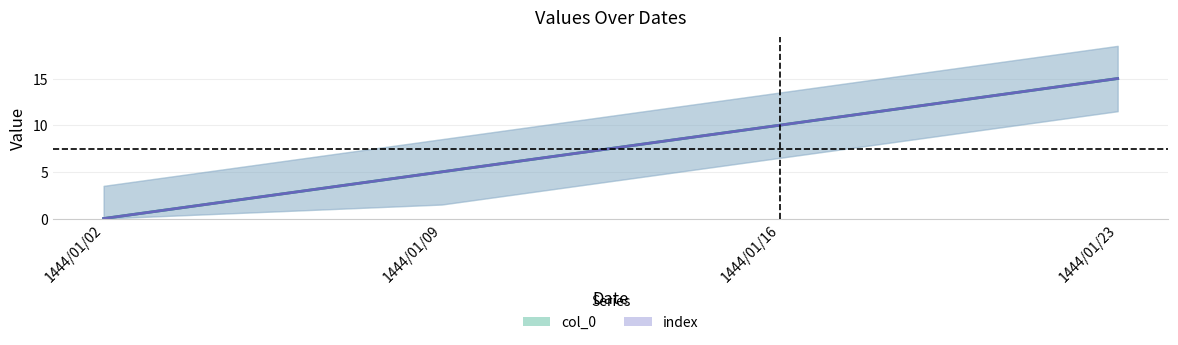

What is the highest value of the col_0 series?

15